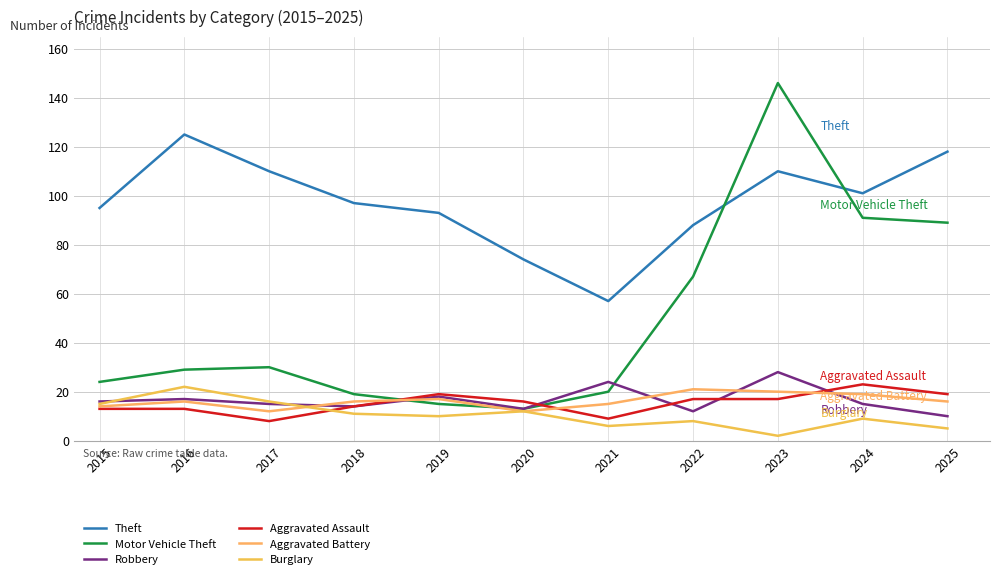

At how many categories does at least one series exceed 86?

9